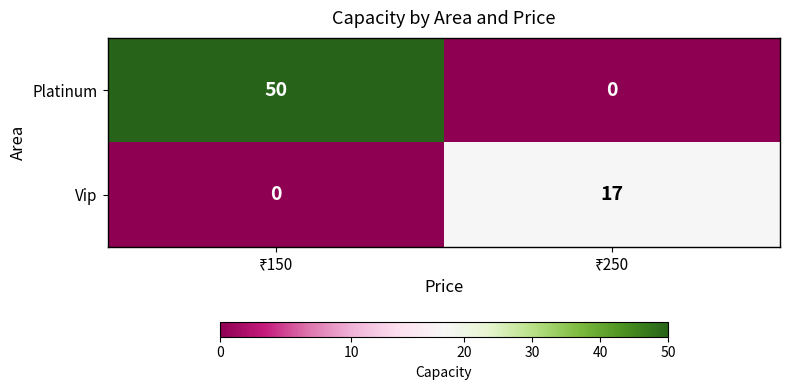

Which series has the widest spread of values?

Platinum